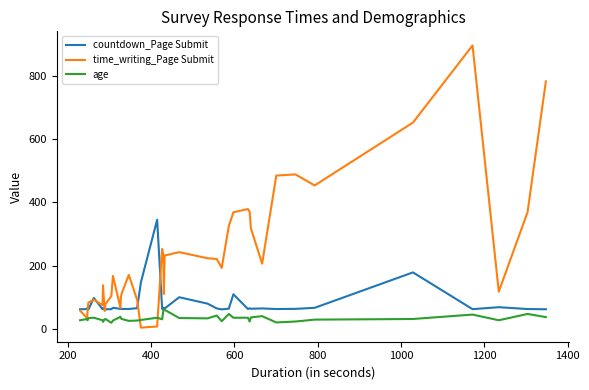

What is the average value of the countdown_Page Submit series?

78.9